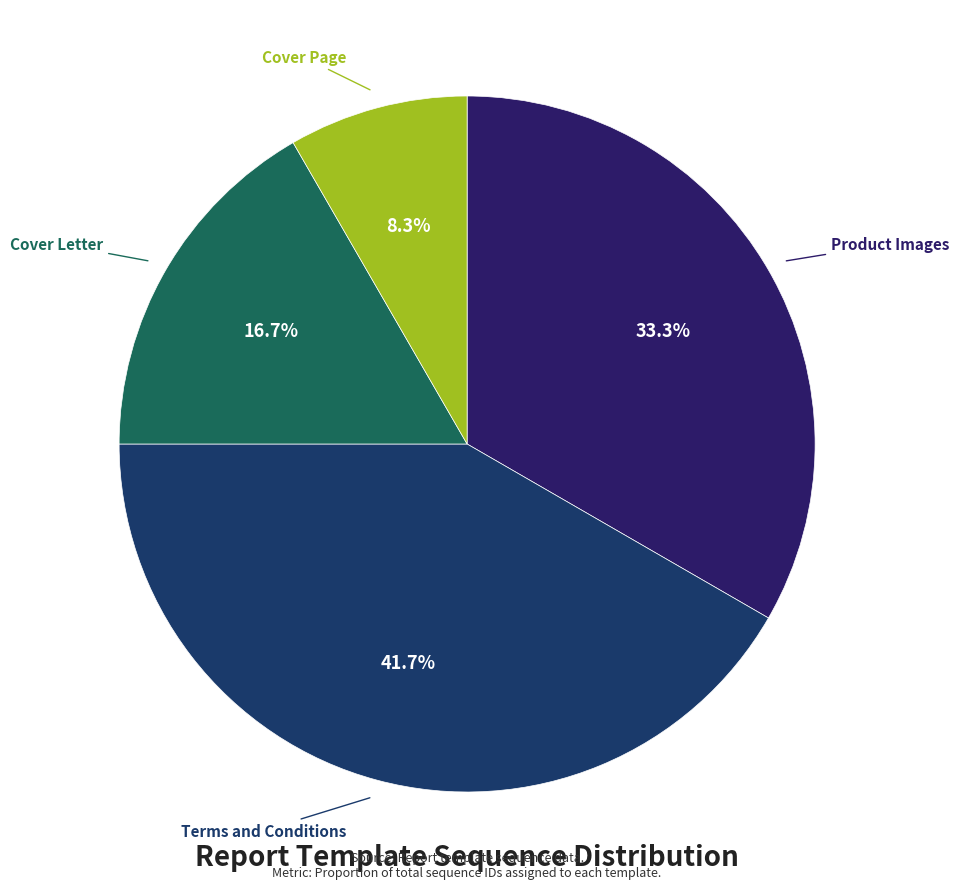

To the nearest percent, what portion does Cover Page represent?

8%